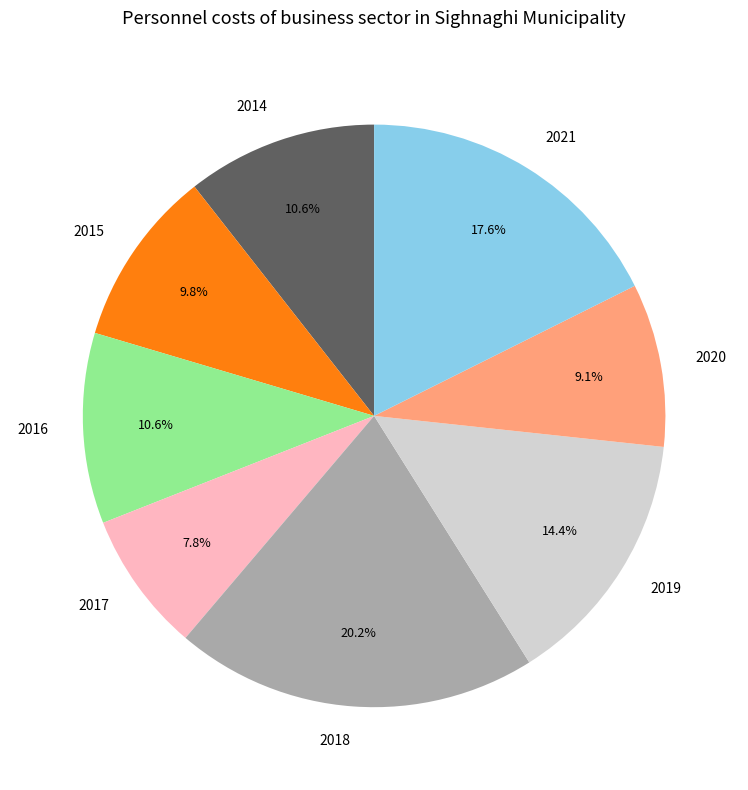

Does 2016 account for over 50% of the chart?

No